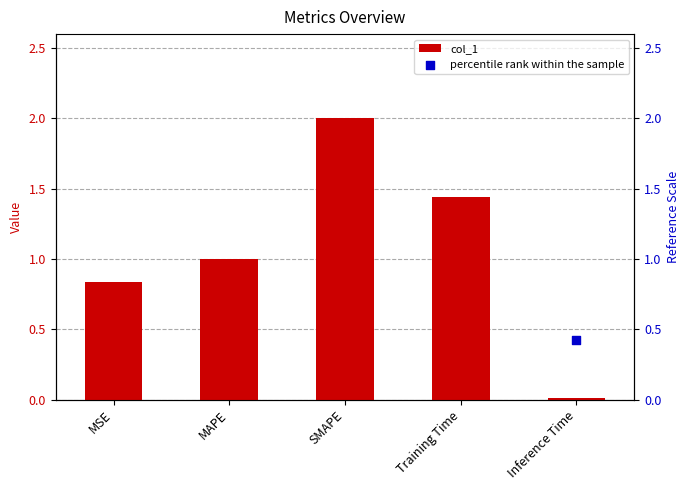

Which series reaches the maximum Y coordinate?

percentile rank within the sample